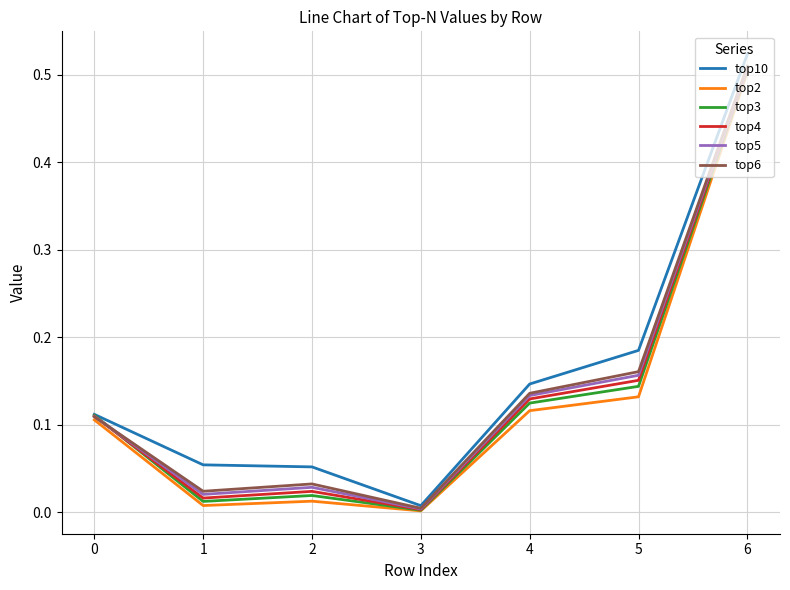

Between 0 and 6, which series saw the biggest shift?

top10